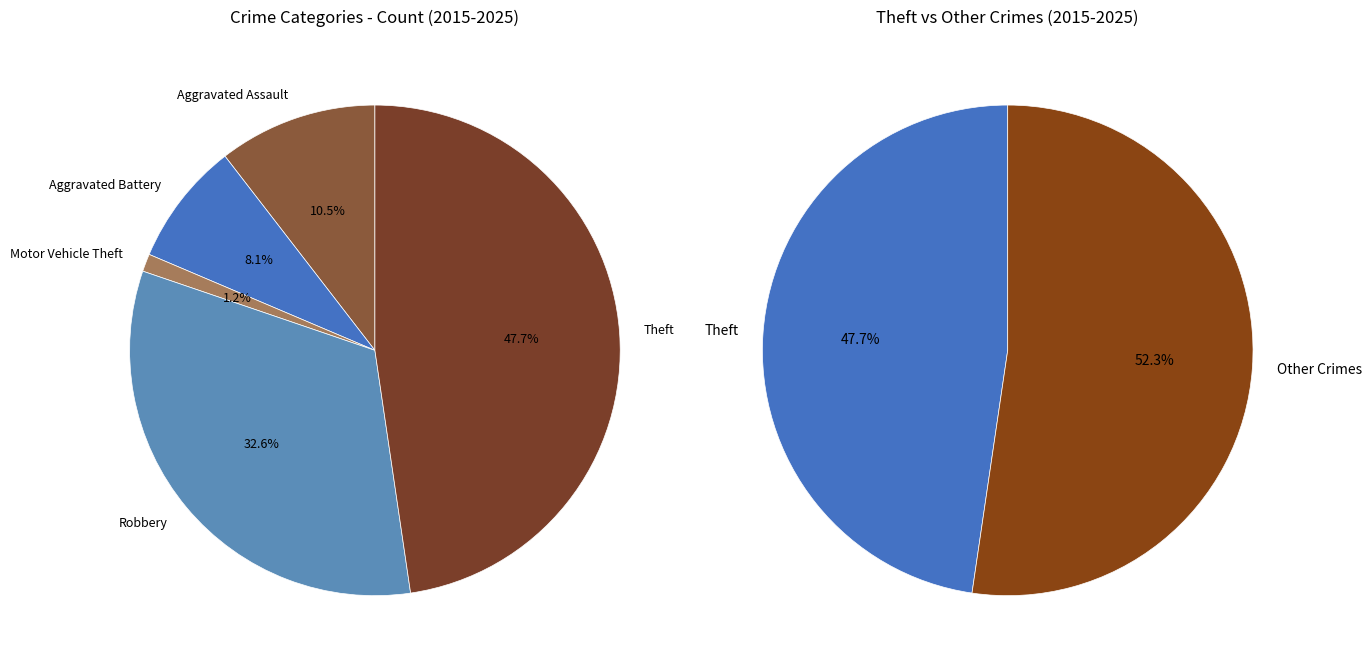

What percentage is NOT represented by Aggravated Assault?

89.4%